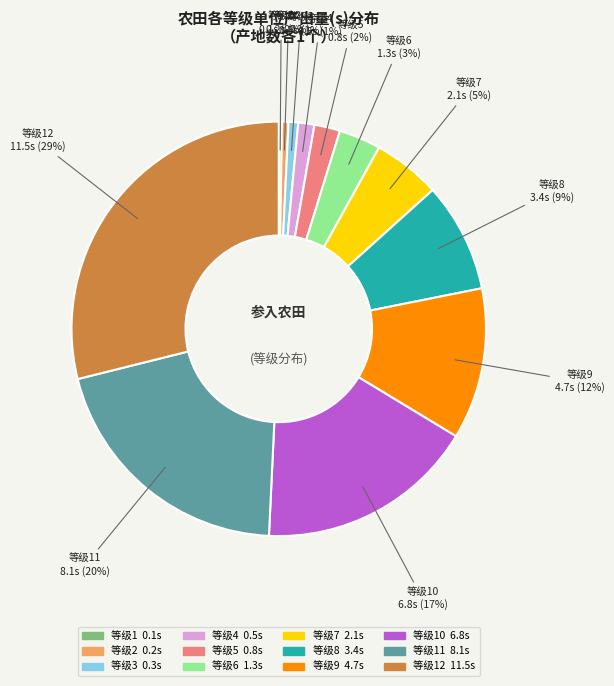

Does 等级8 represent more than half of the total?

No